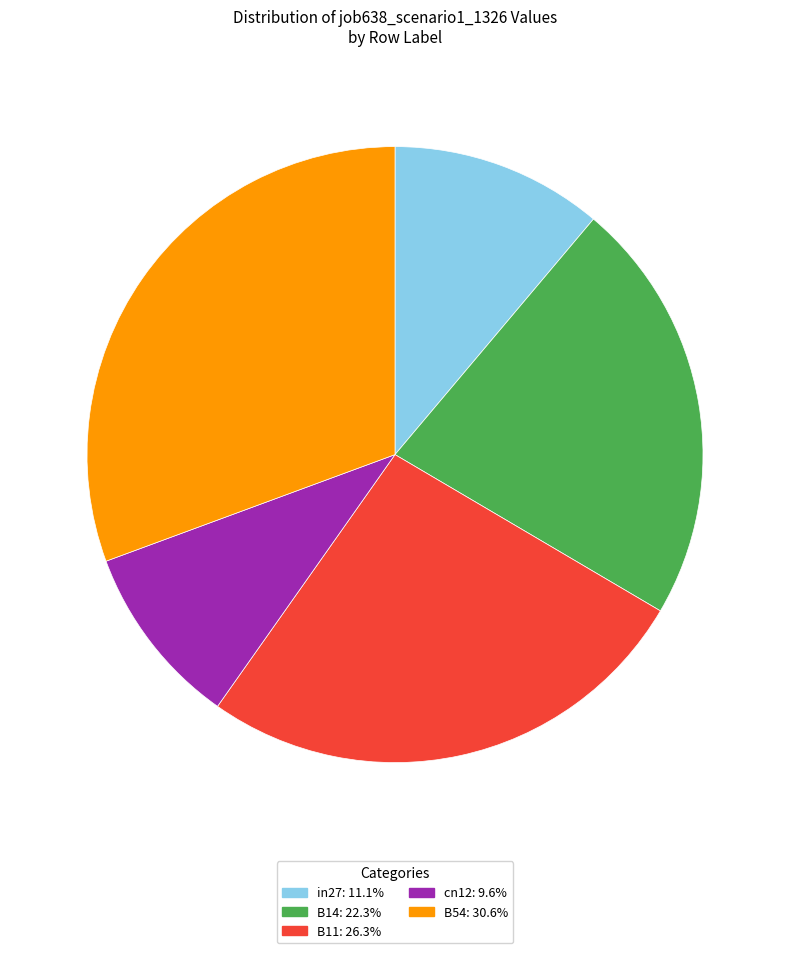

What is the smallest slice in the pie chart?

cn12